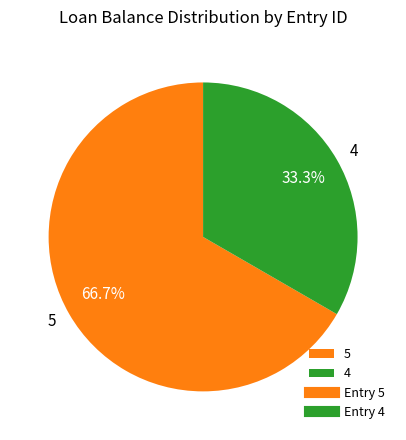

Combined, what portion of the pie is 5 and 4?

100.0%